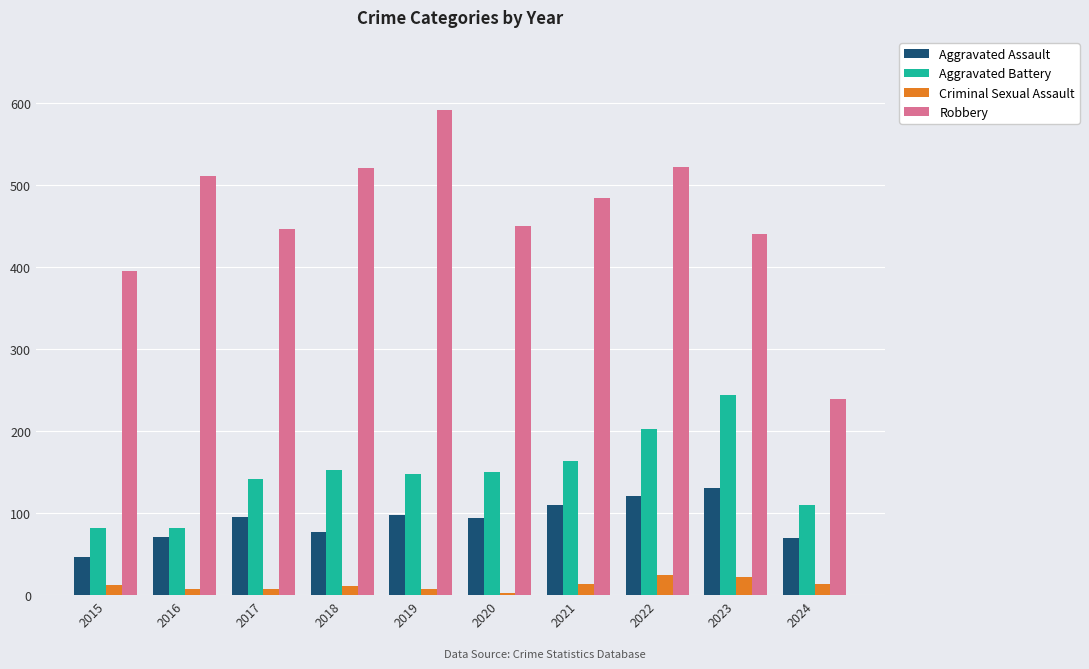

At how many categories does at least one series exceed 294?

9